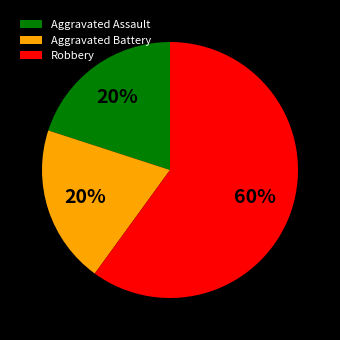

What percentage is the Aggravated Assault slice, to the nearest percent?

20%